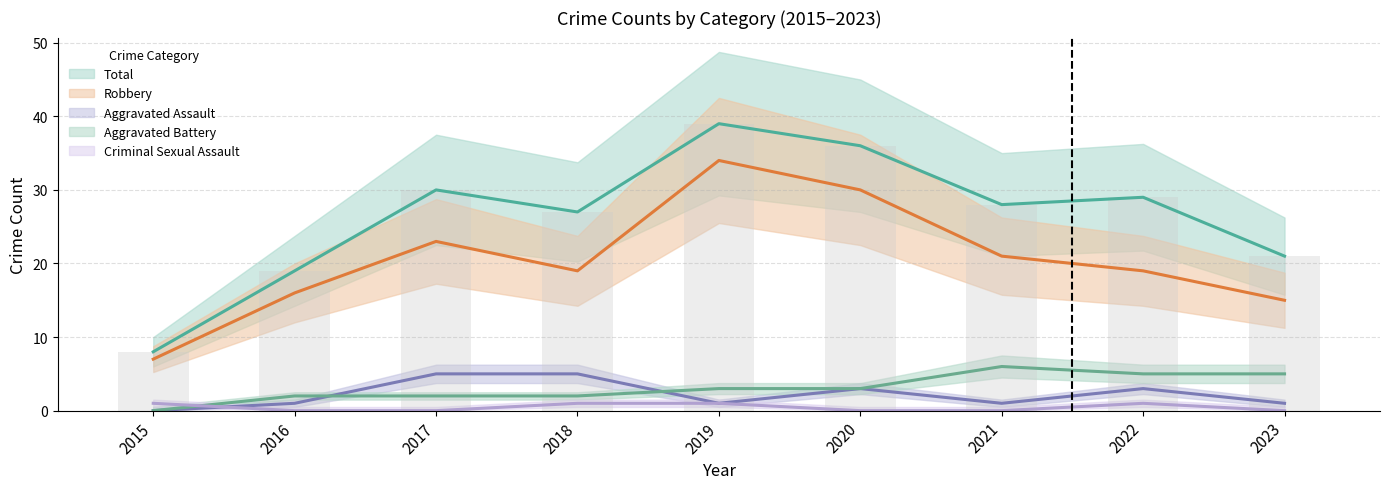

What is the maximum value shown in the chart?

39